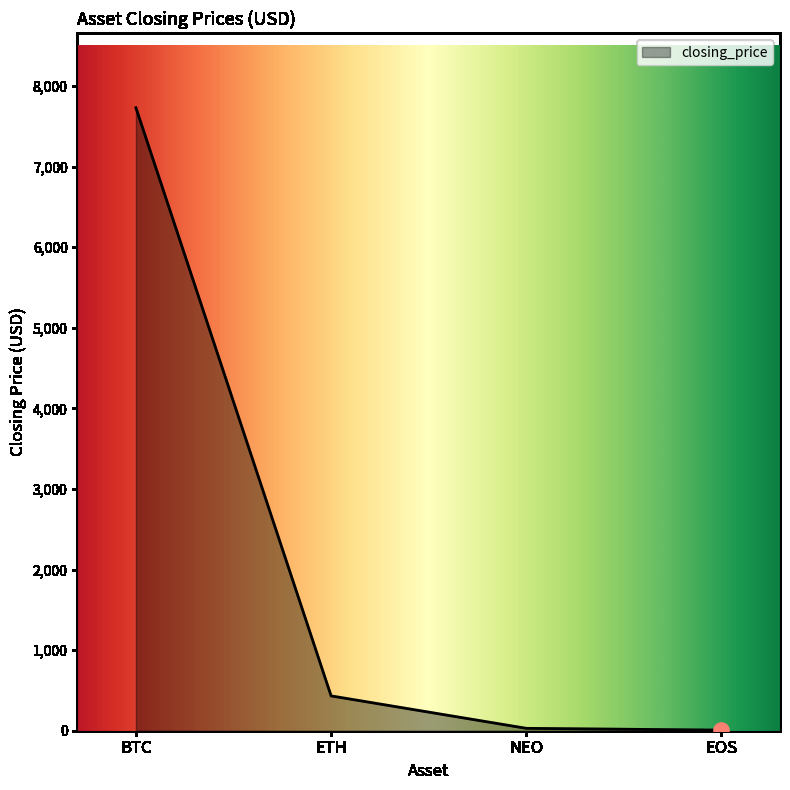

Which has a higher value, EOS or BTC?

BTC